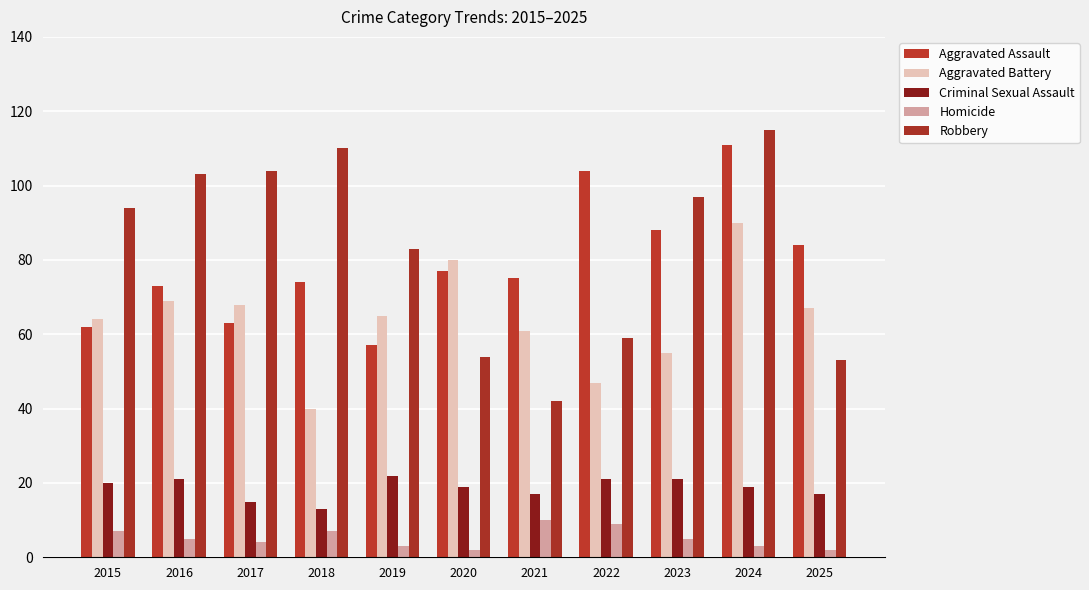

Read the Aggravated Assault value at 2016, to the nearest 10.

70